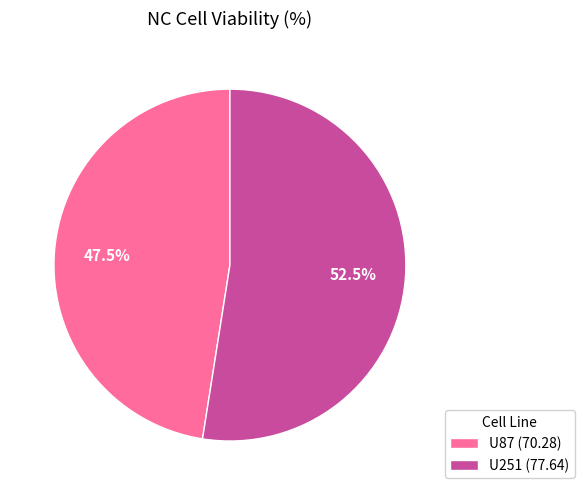

Combined, do U251 and U87 account for over 50%?

Yes